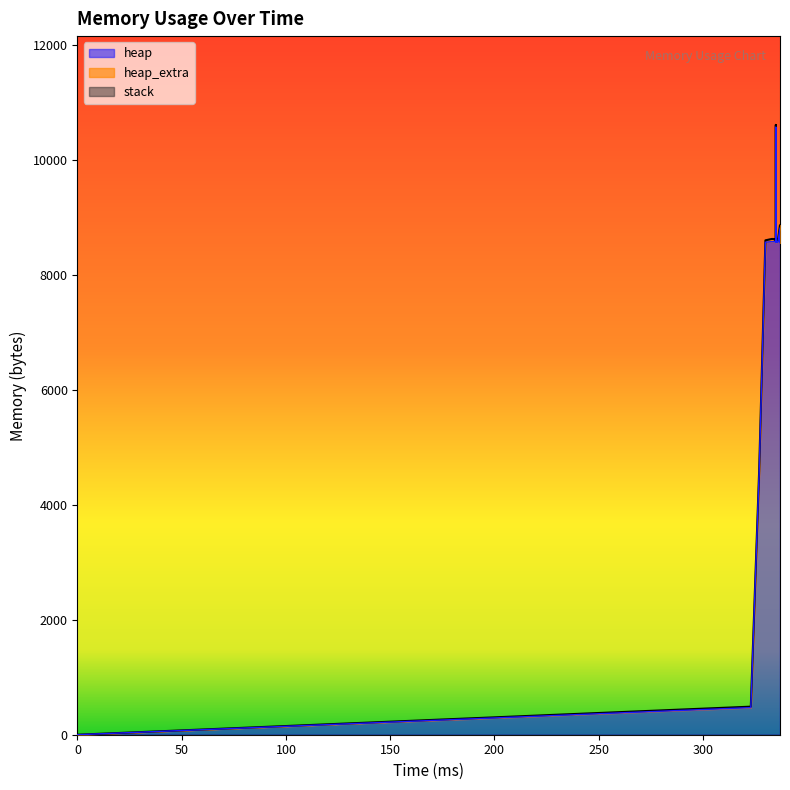

Where is heap_extra nearest to the value 24?

327